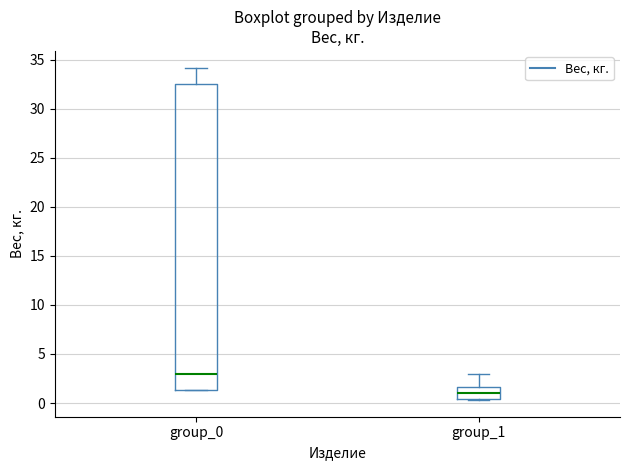

Reading left to right, read every box against the y-axis: the position of its median line, the range the box covers, and the ends of its whiskers. The values are not printed on the chart, so give them approximately, as read against the axis.

group_0: median 3.0, box 1.5 to 32.5, whiskers 1.5 to 34.0
group_1: median 1.0, box 0.5 to 1.5, whiskers 0.5 to 3.0